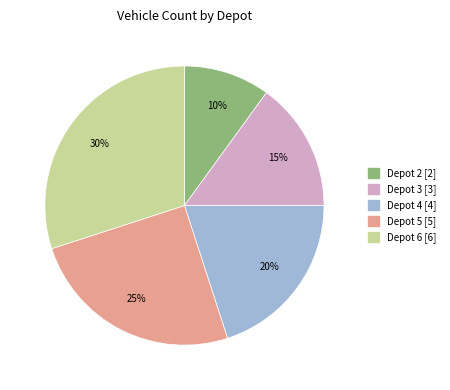

How many slices are in this pie chart?

5